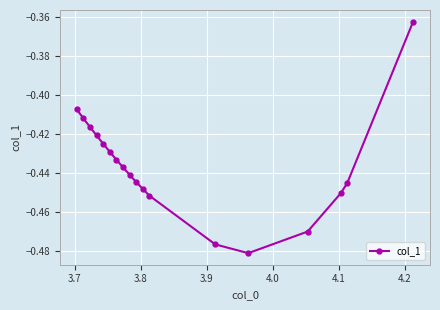

How many interior local valleys (lower than both neighbors) does the data have?

1